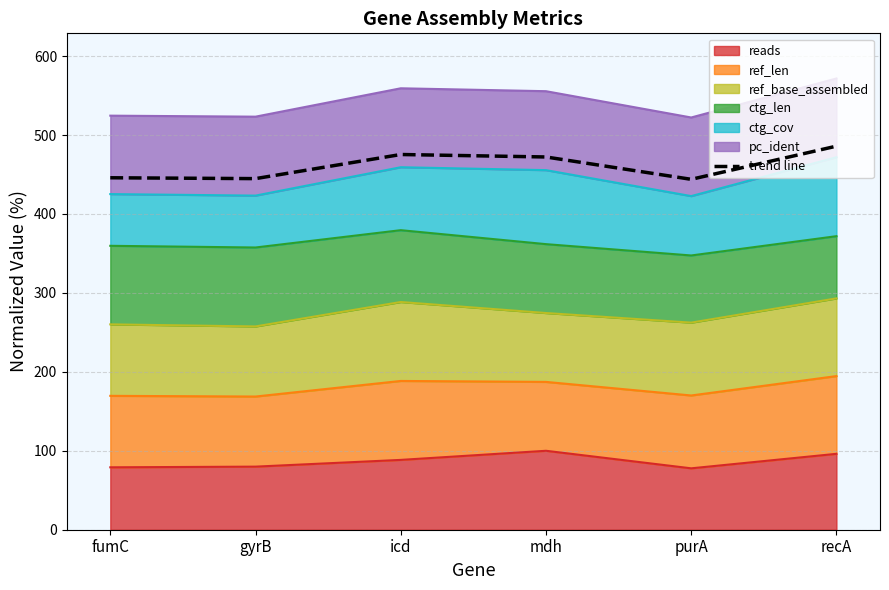

At which label does the data first exceed 472?

icd